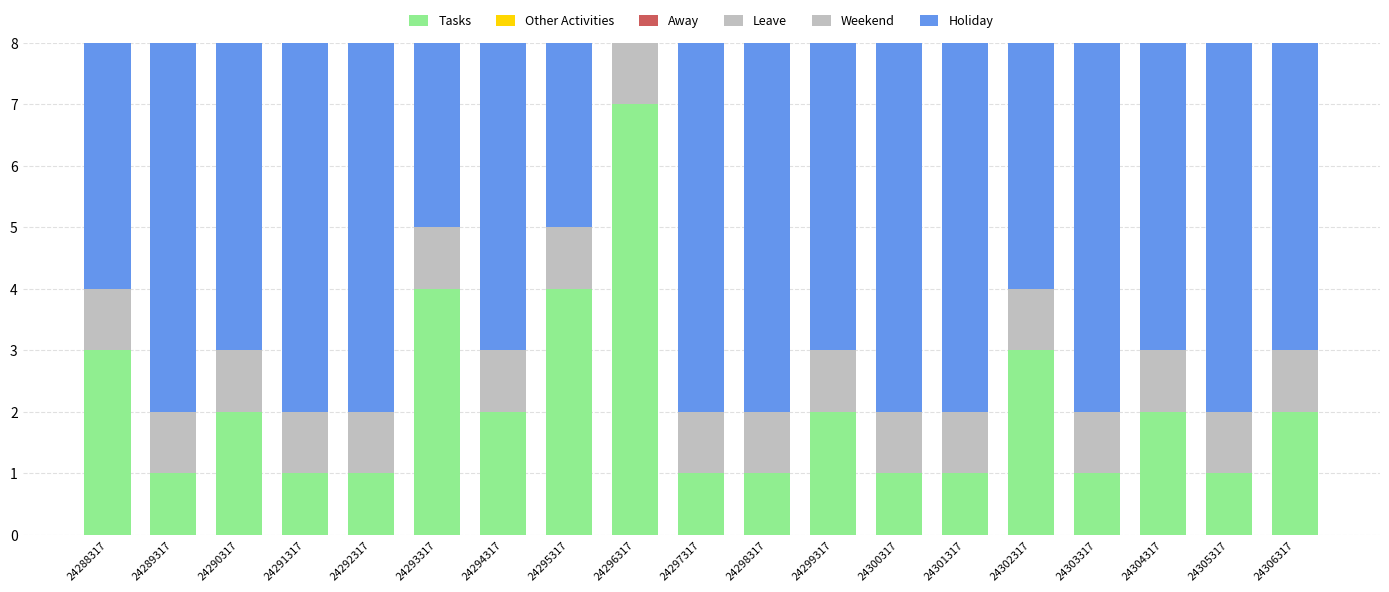

How many distinct data groups are displayed?

3